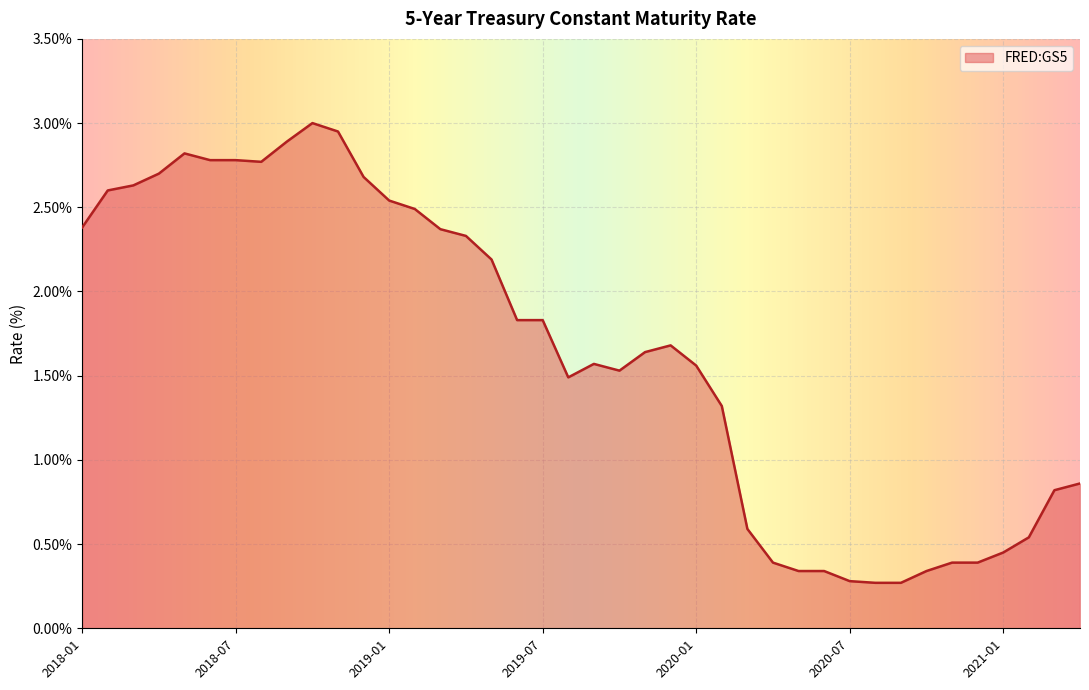

What is the difference between the maximum and minimum values?

2.7